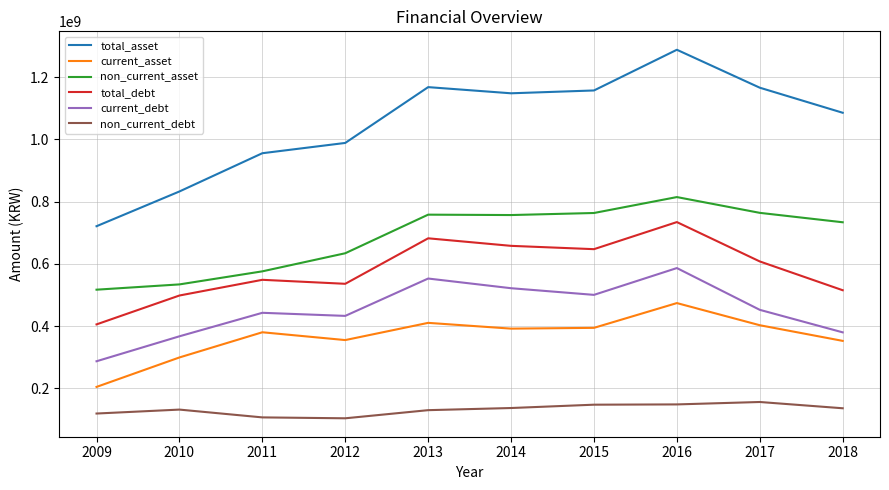

What is the spread (max minus min) of values at 2010?

701461581